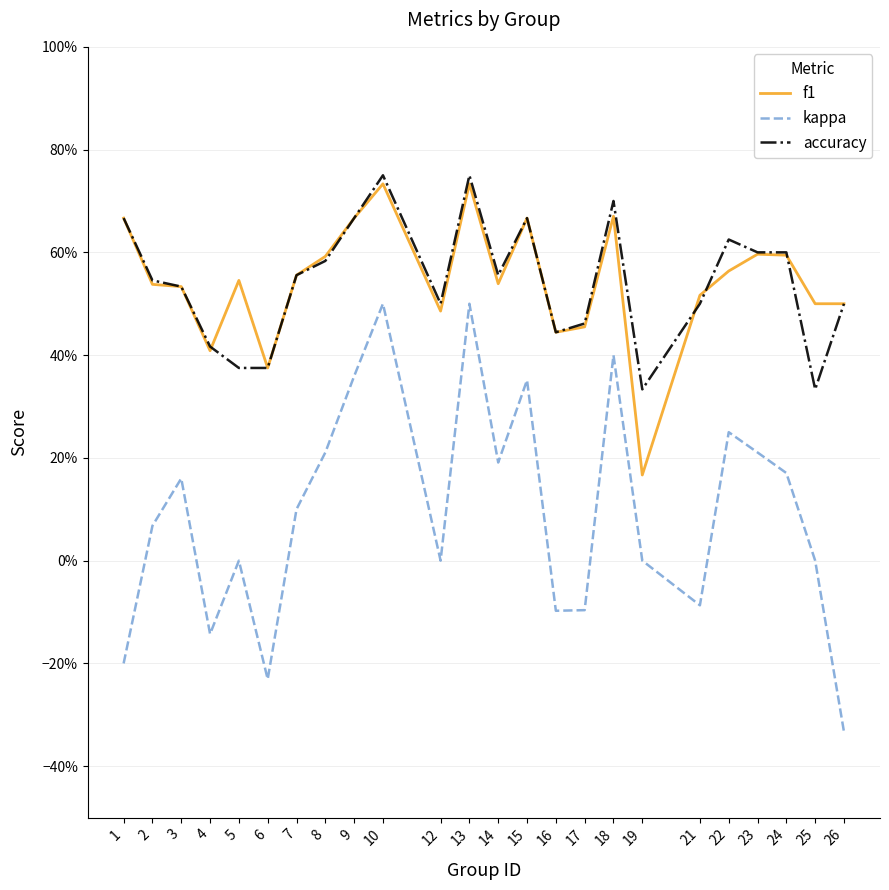

How many accuracy values are between 0 and 1?

24